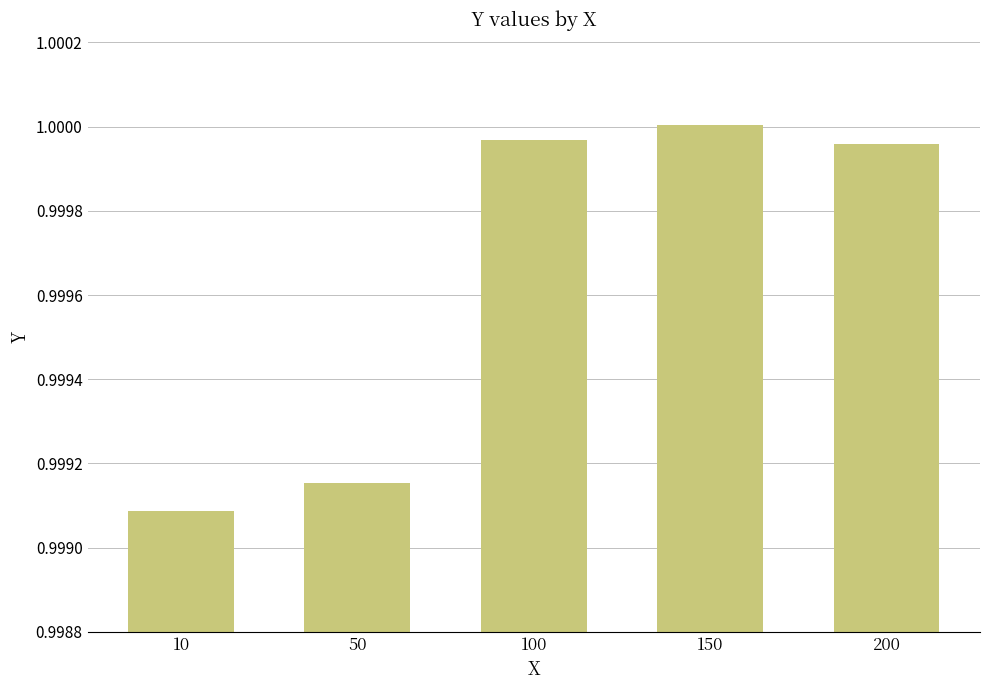

The value at 150 is 1.0. True or false?

True